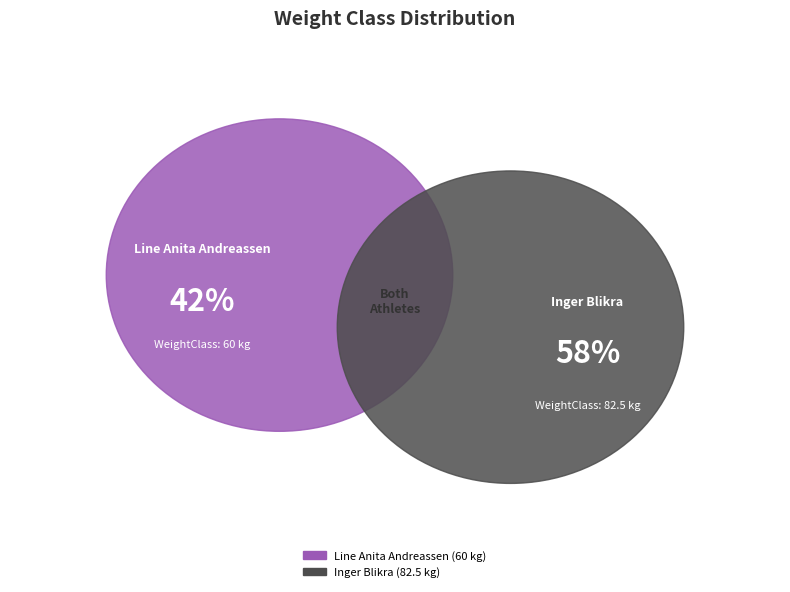

Is it true that Inger Blikra is 50% of the pie?

False